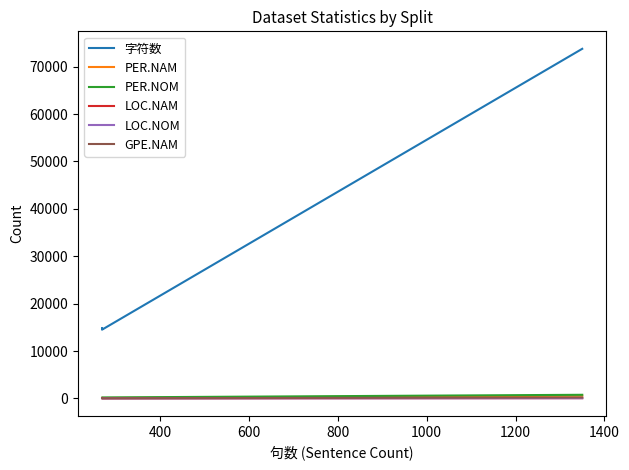

Reading left to right, what are all the values shown in this chart?

字符数: 73778	14509	14842
PER.NAM: 574	90	111
PER.NOM: 766	208	170
LOC.NAM: 56	6	19
LOC.NOM: 51	6	9
GPE.NAM: 205	26	47